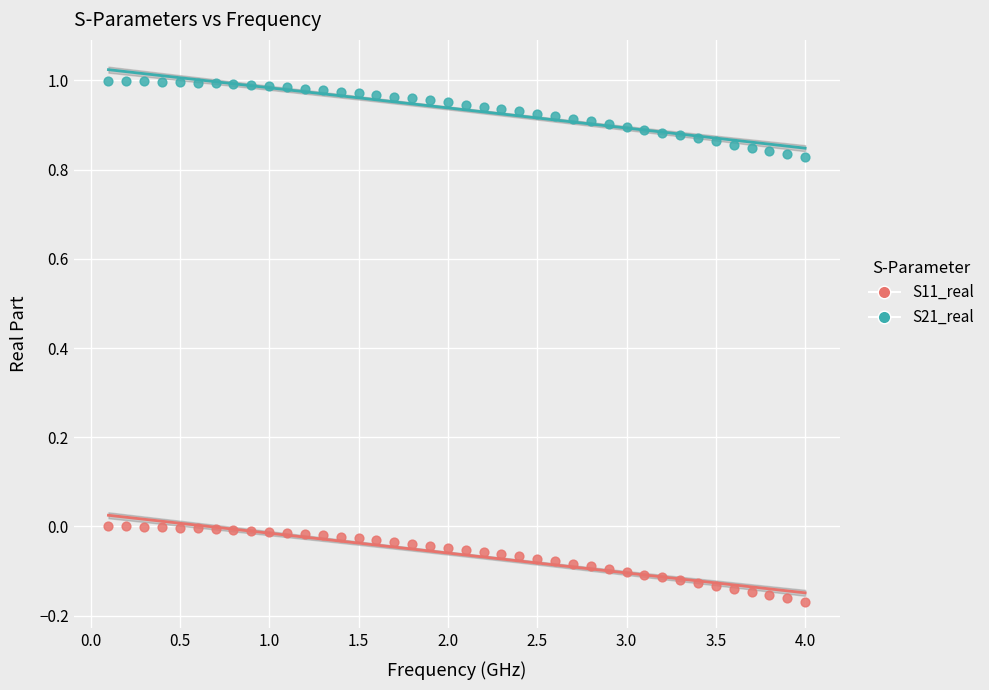

Which series contains the lowest Y value?

S11_real